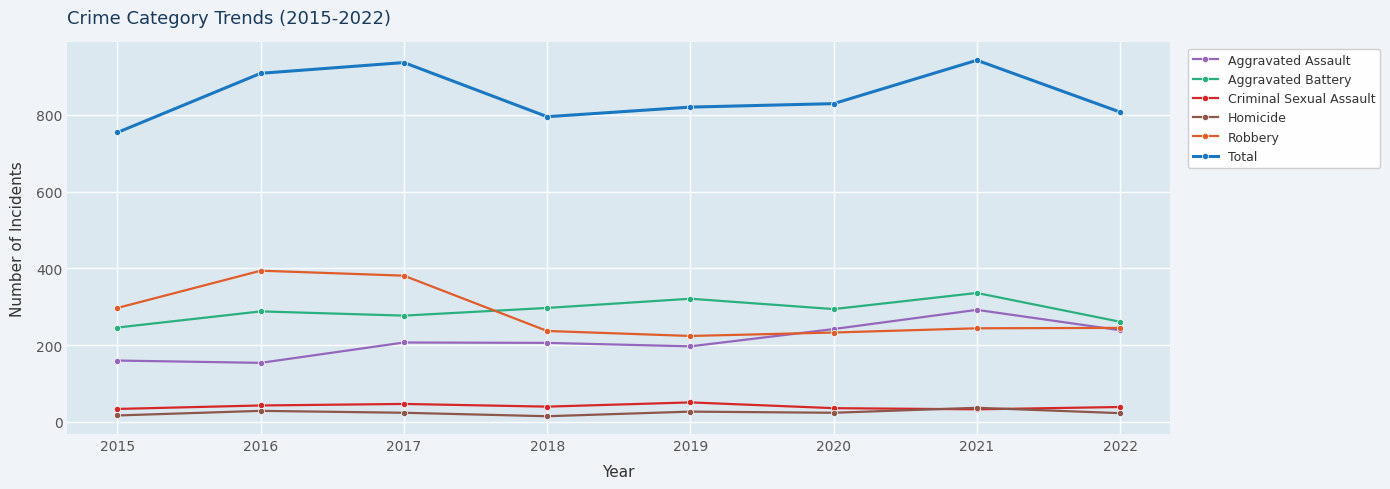

True or false: Total and Homicide intersect in this chart.

False